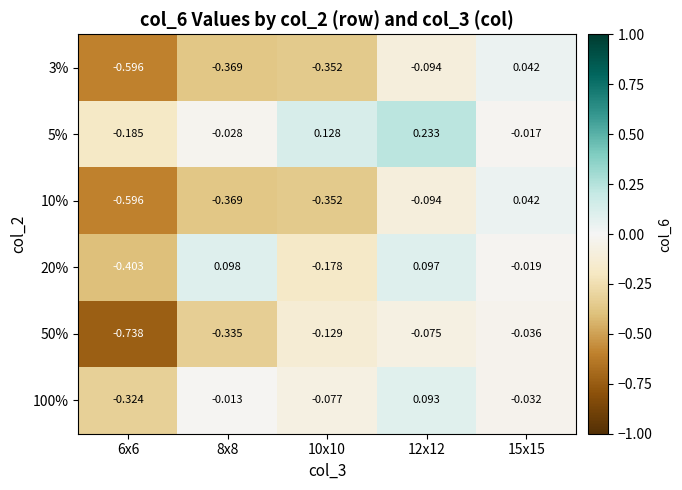

Which series has the largest total across all categories?

5%